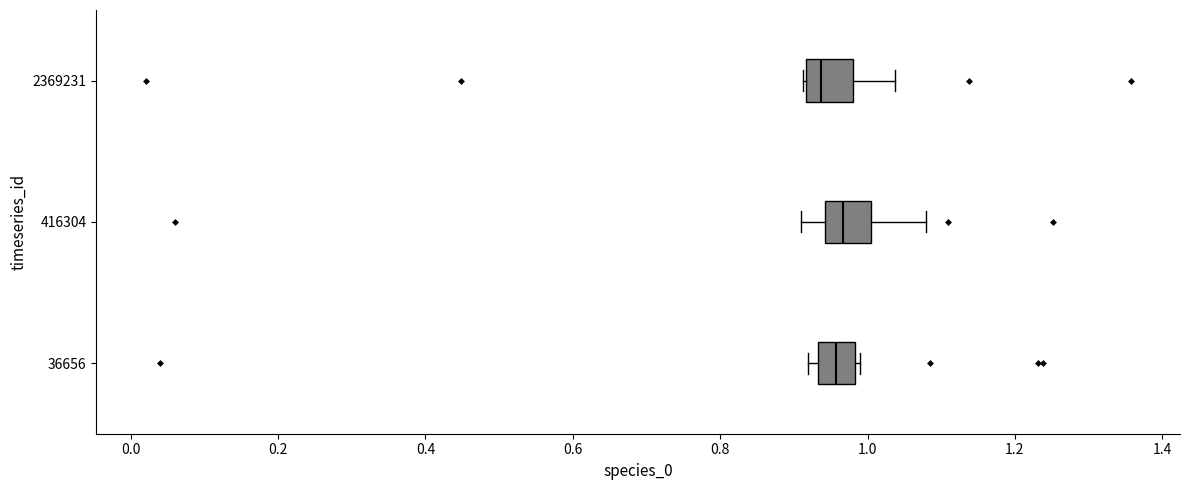

Reading bottom to top, transcribe this box plot: for each box, give where its median line is, the range the box spans, and where its two whiskers end, as read against the x-axis. The values are not printed on the chart, so give them approximately, as read against the axis.

36656: median 0.96, box 0.94 to 0.98, whiskers 0.92 to 1.00
416304: median 0.96, box 0.94 to 1.00, whiskers 0.90 to 1.08
2369231: median 0.94, box 0.92 to 0.98, whiskers 0.92 to 1.04